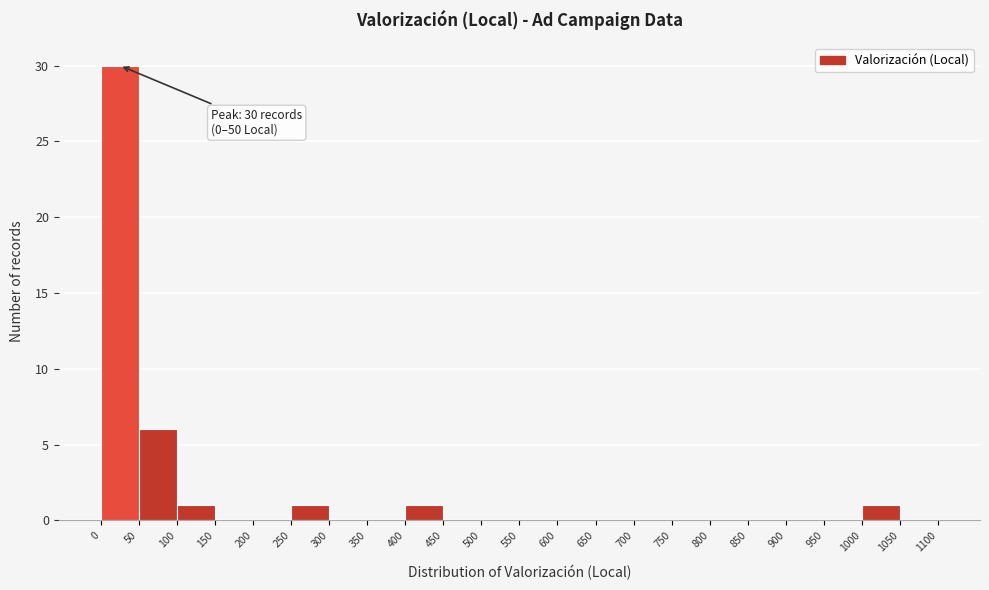

Over which range of the x-axis is the bar tallest?

0 to 50